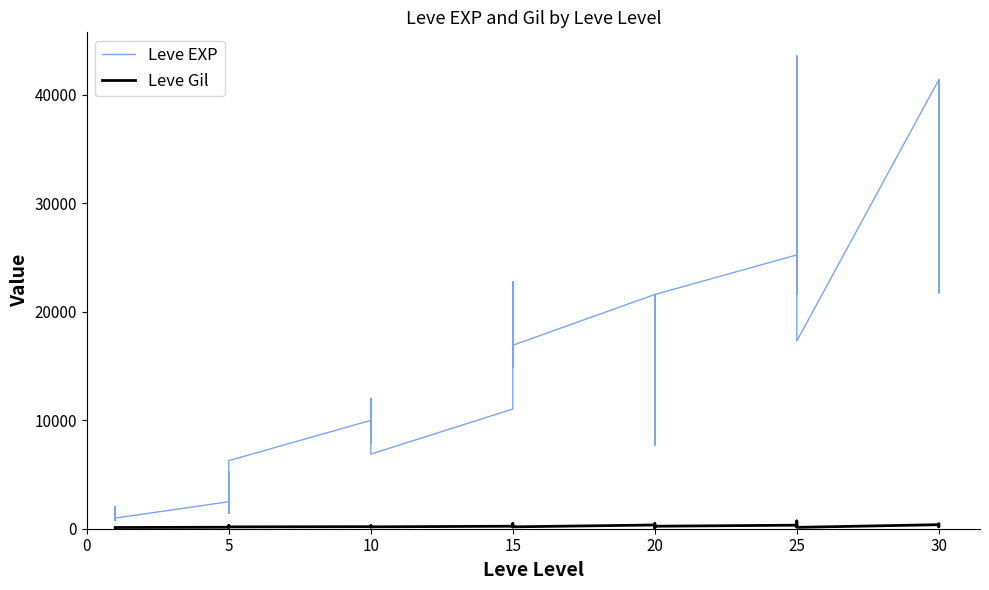

True or false: Leve Gil and Leve EXP cross at least once.

False